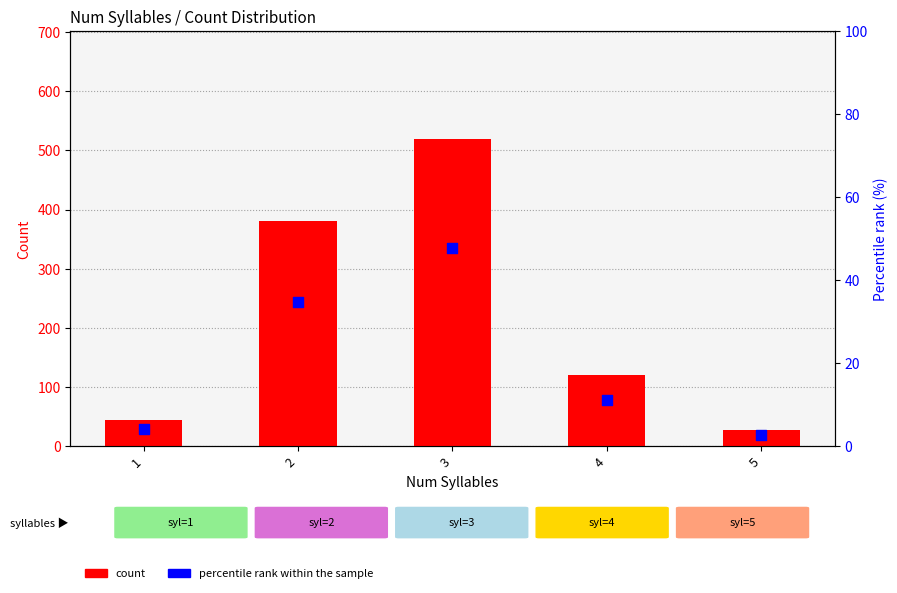

Which series contains the highest Y value?

count